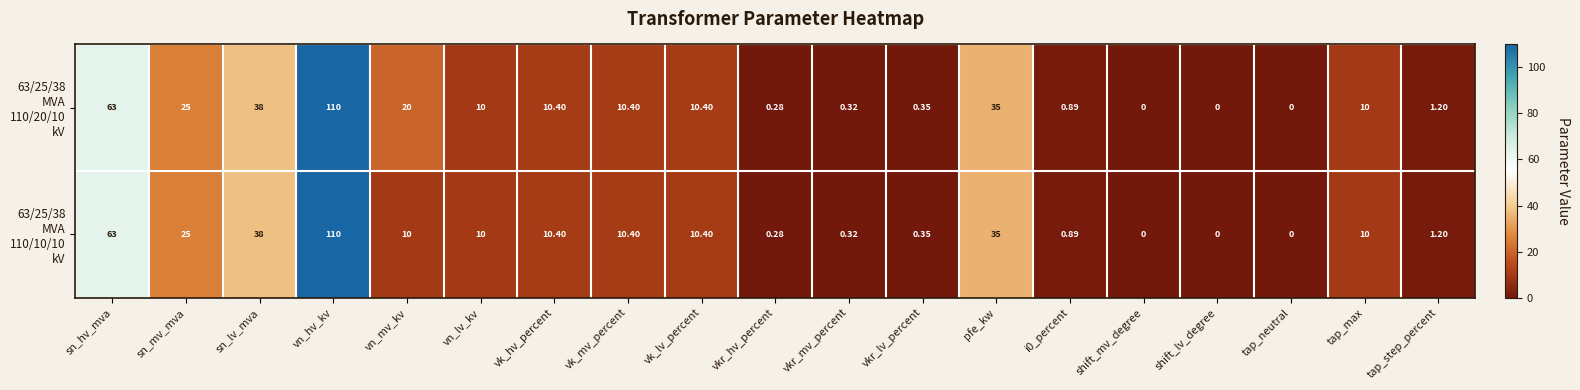

At which category is the sum across all series the highest?

vn_hv_kv